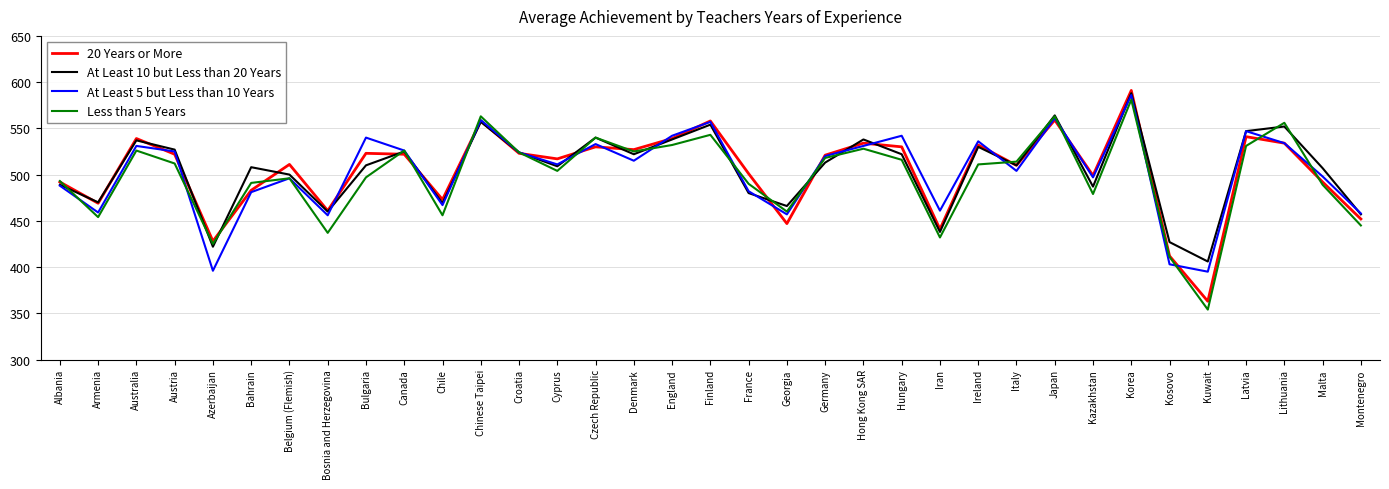

What value does the At Least 5 but Less than 10 Years series have at England, to the nearest 50?

550